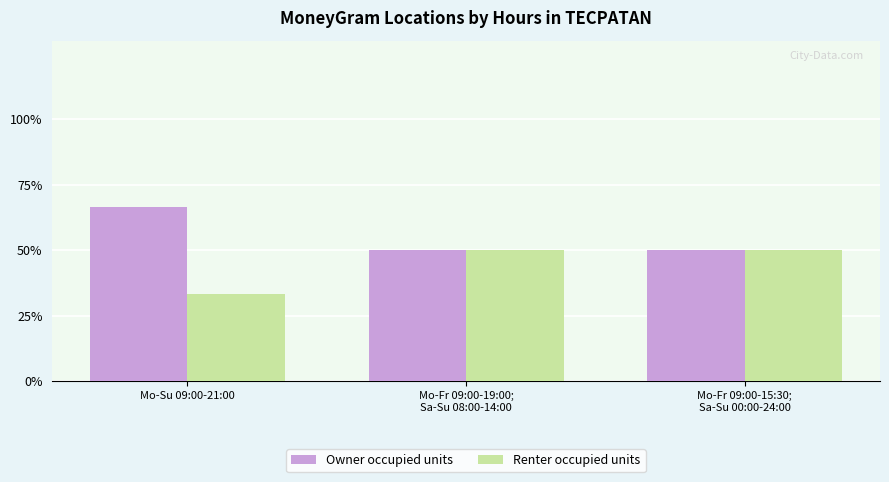

Reading right to left, what are all the values shown in this chart?

Owner occupied units: 50.0	50.0	66.7
Renter occupied units: 50.0	50.0	33.3